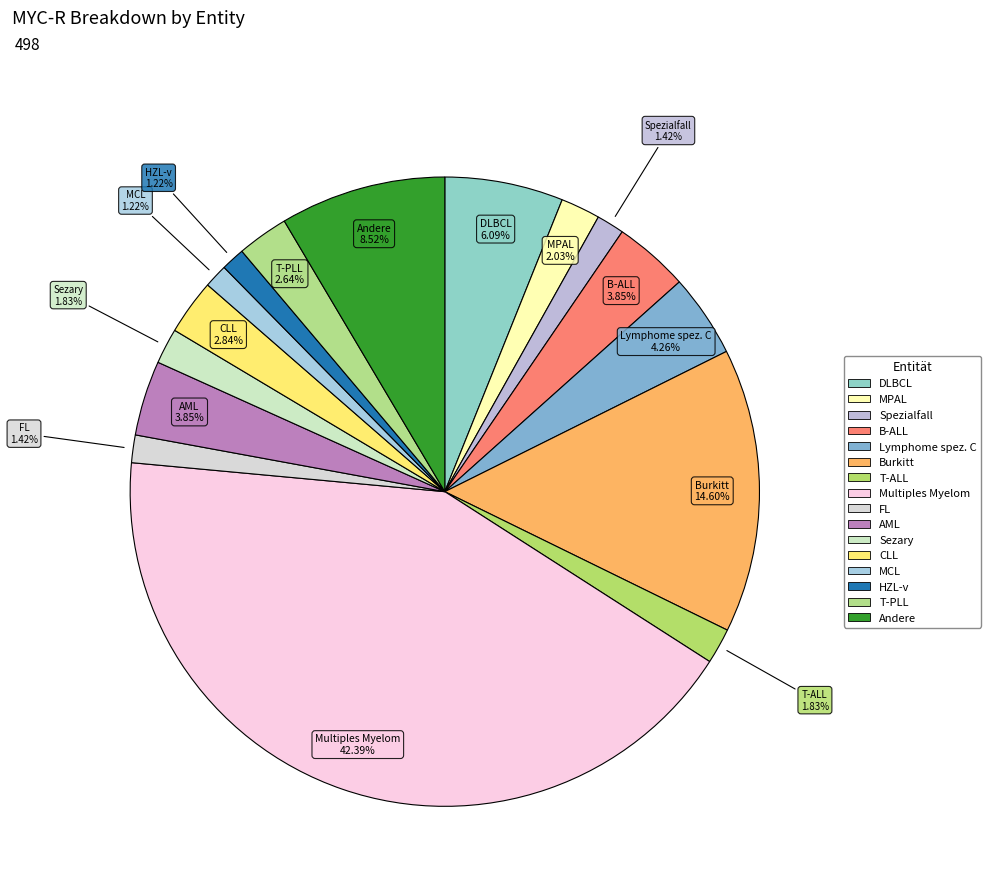

What is the total percentage of B-ALL and CLL?

6.7%